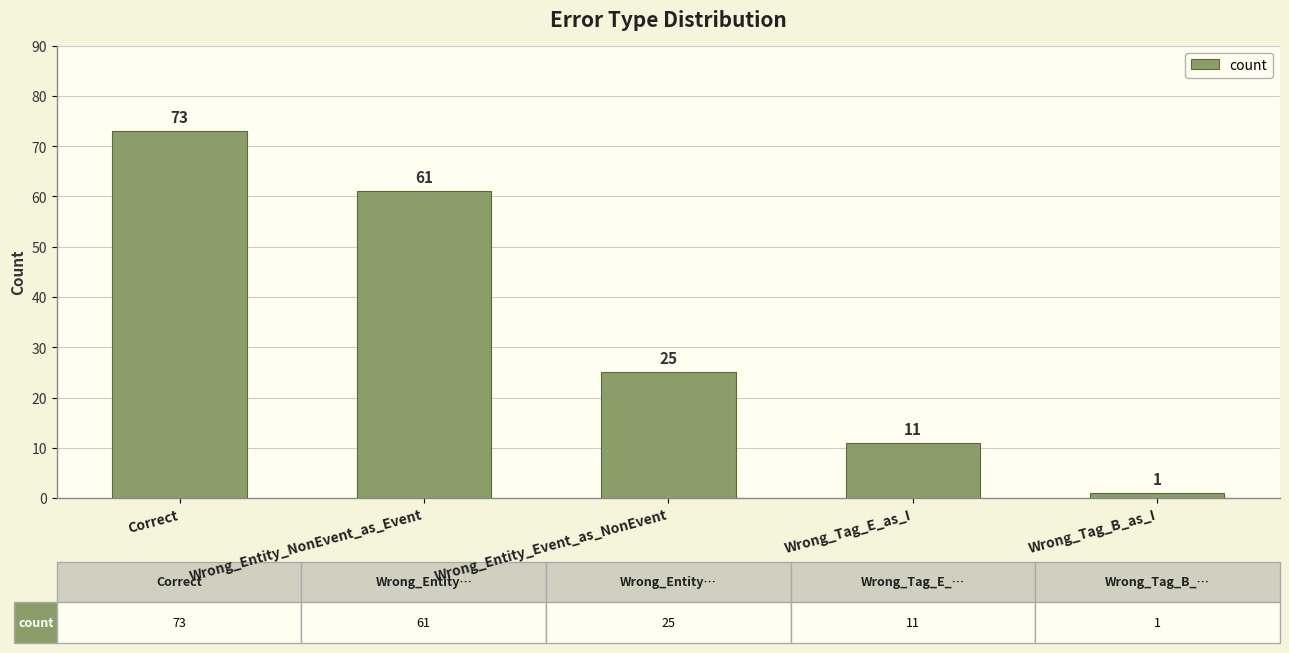

How many values are below 25?

2